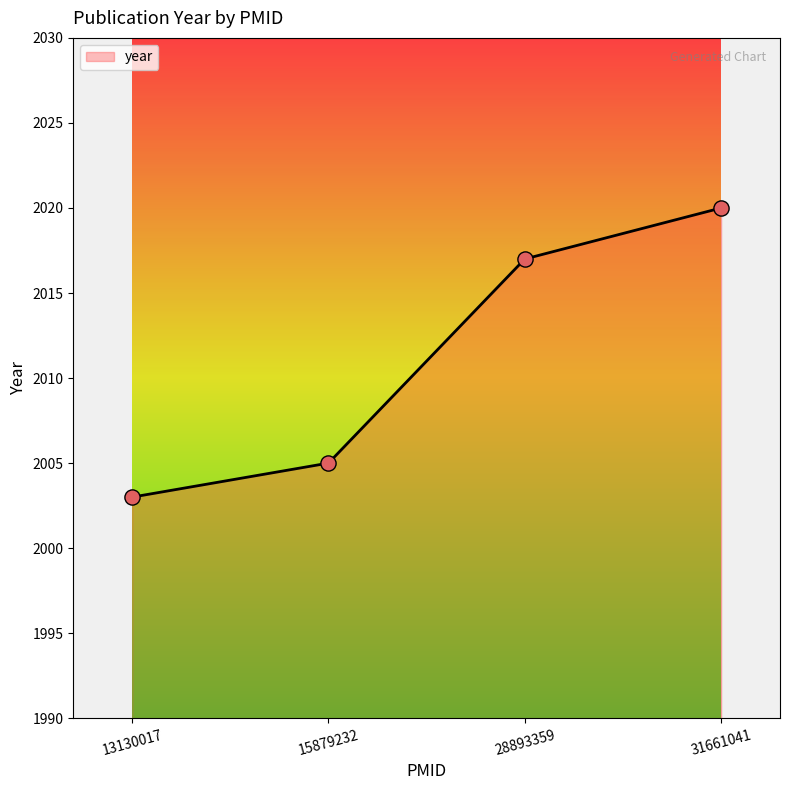

What is the ratio of the value at 31661041 to the value at 13130017?

1.0